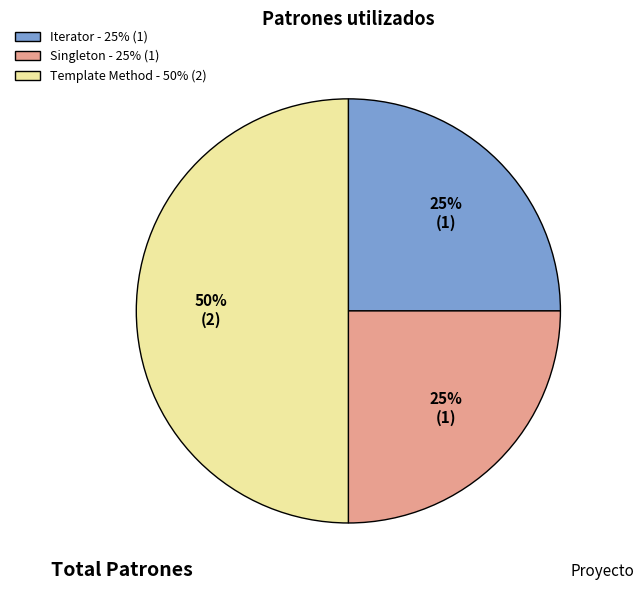

True or false: Iterator accounts for 36% of the total.

False